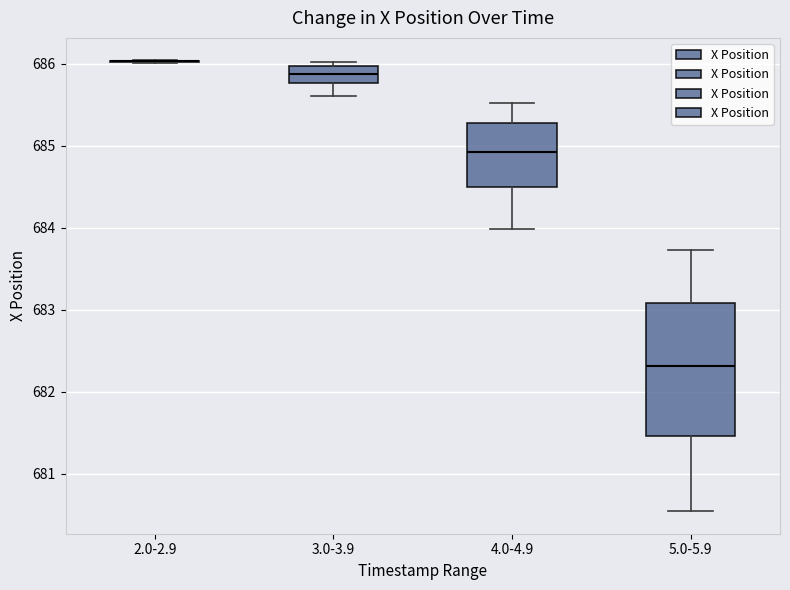

Reading left to right, read every box against the y-axis: the position of its median line, the range the box covers, and the ends of its whiskers. The values are not printed on the chart, so give them approximately, as read against the axis.

2.0-2.9: box collapsed to a line at 686.0, whiskers 686.0 to 686.0
3.0-3.9: median 685.9, box 685.8 to 686.0, whiskers 685.6 to 686.0 (just above the box's upper edge)
4.0-4.9: median 684.9, box 684.5 to 685.3, whiskers 684.0 to 685.5
5.0-5.9: median 682.3, box 681.5 to 683.1, whiskers 680.5 to 683.7